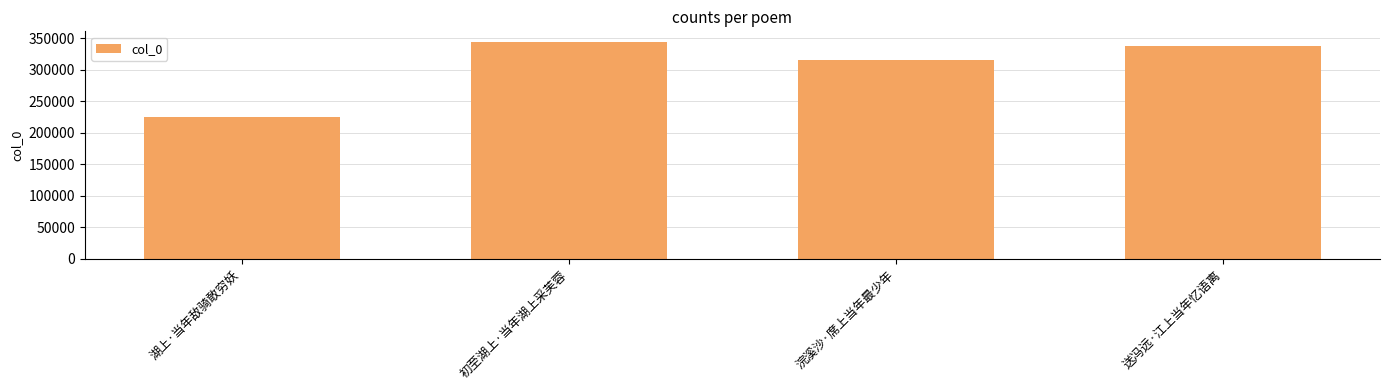

Where is the data nearest to the value 284317?

浣溪沙·席上当年最少年